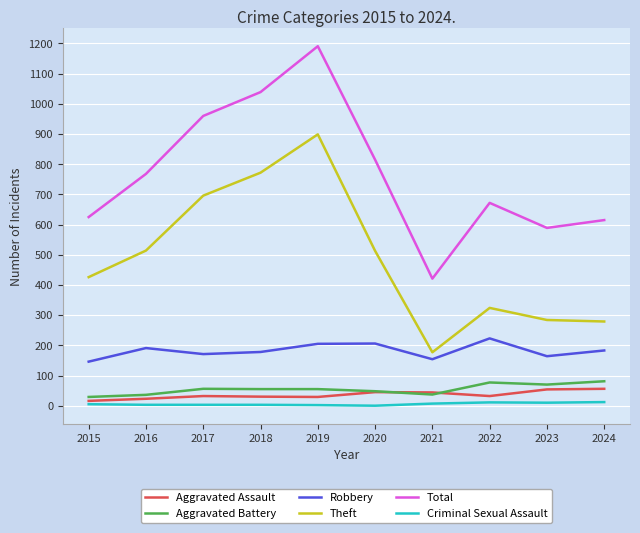

Which series has the largest total across all categories?

Total